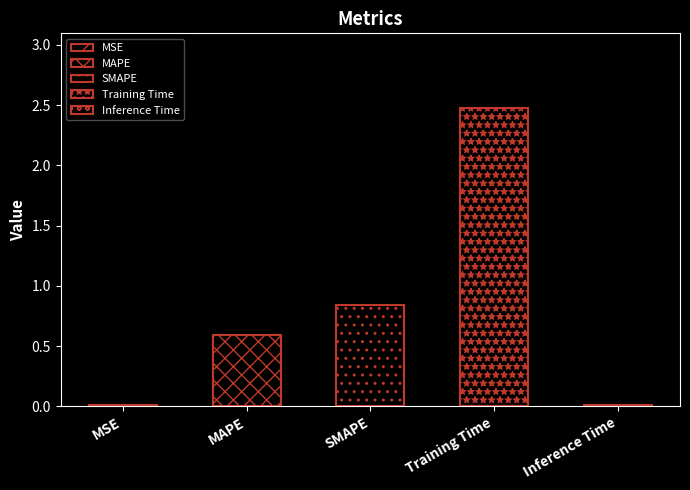

Rank the categories by value from highest to lowest.

Training Time, SMAPE, MAPE, MSE, Inference Time